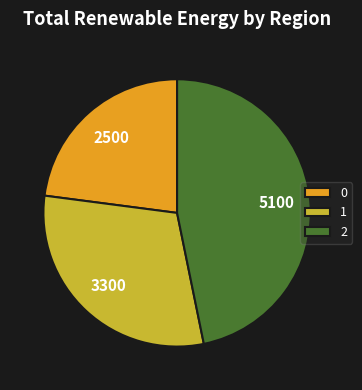

Do 1 and 0 together represent more than half of the pie?

Yes